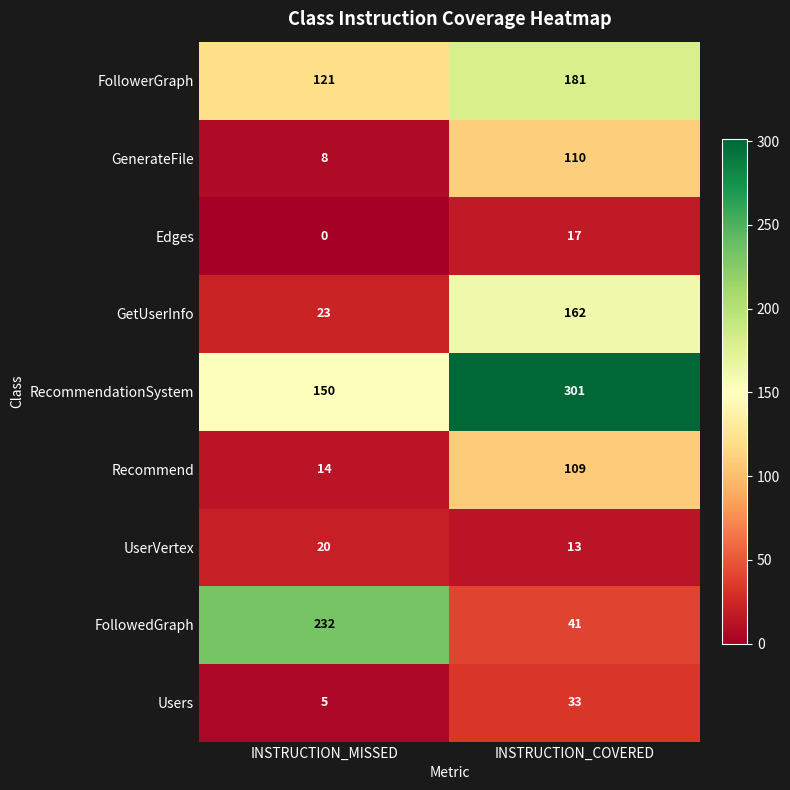

What is the total value across all series at INSTRUCTION_COVERED?

967